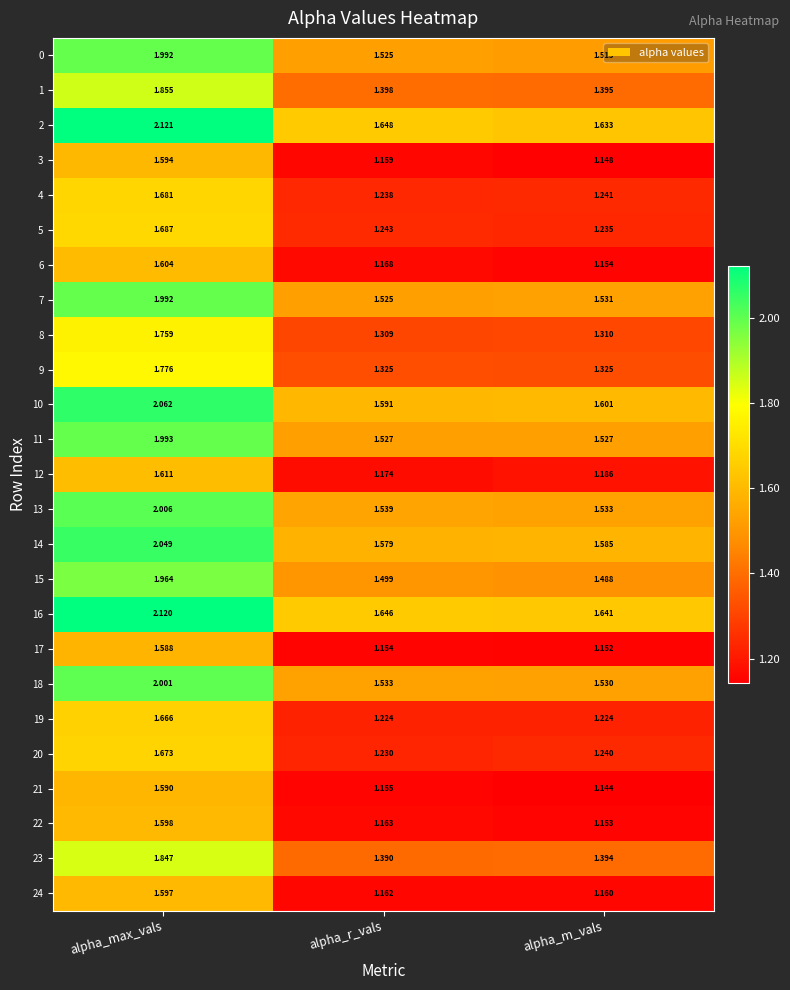

At how many categories does at least one series exceed 1?

3